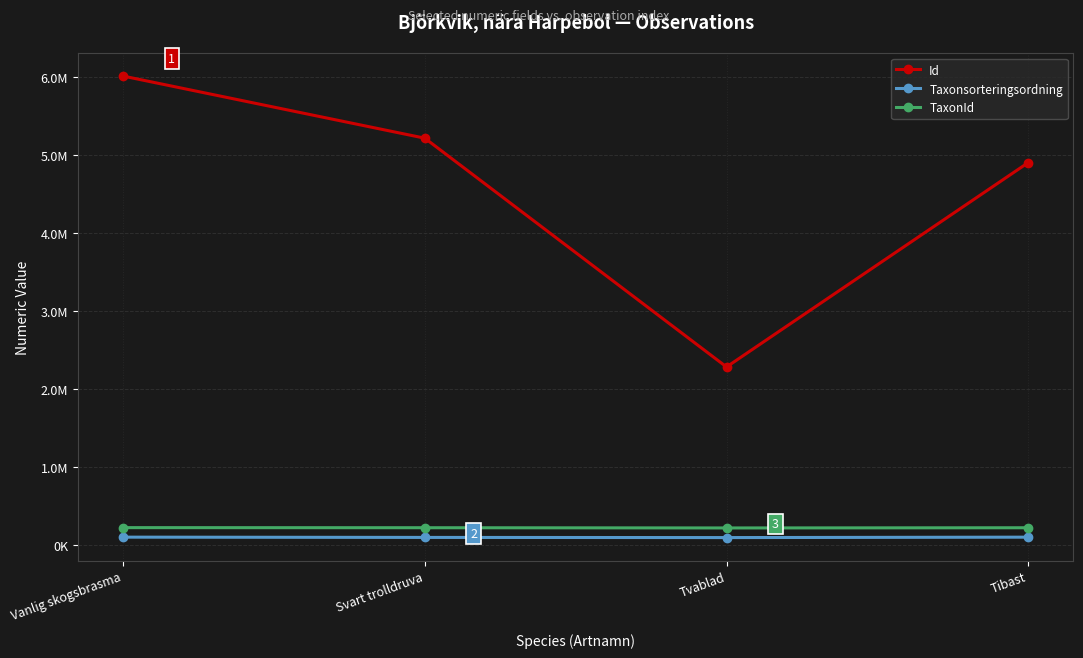

Rank the series at Tvablad from highest to lowest value.

Id, TaxonId, Taxonsorteringsordning